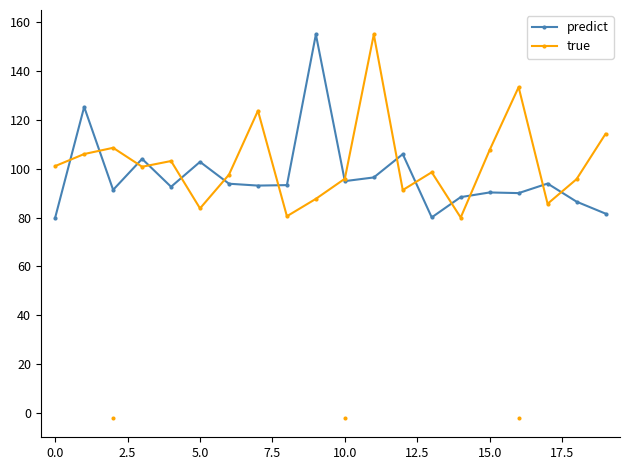

At which category is the sum across all series the highest?

11